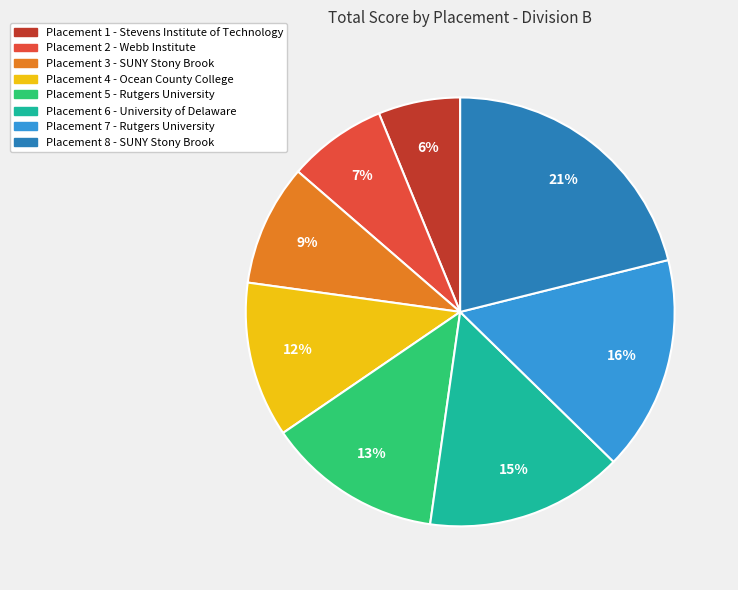

To the nearest percent, what is the average slice percentage?

12%